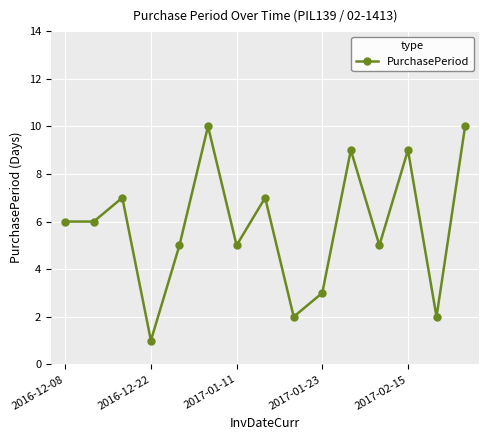

What is the maximum value shown in the chart?

10